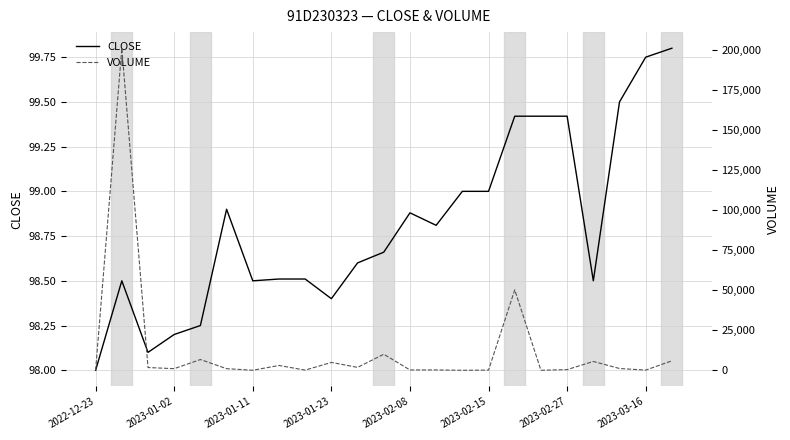

Is it true that CLOSE equals 145.9 at 2023-02-08?

False